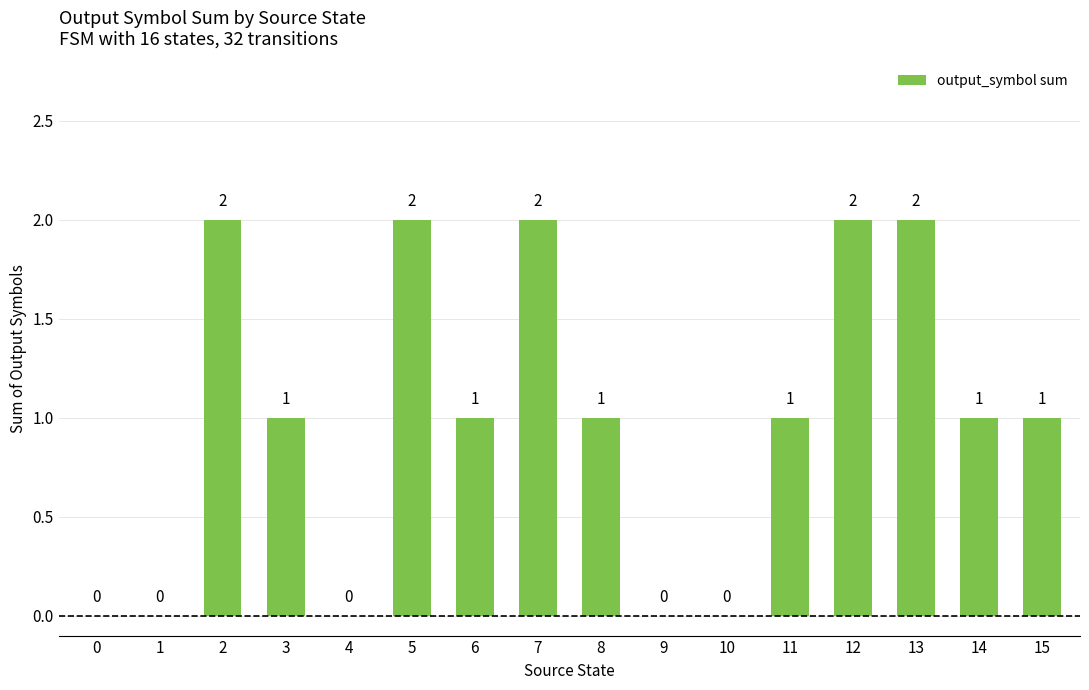

How many values are between 0 and 2?

16